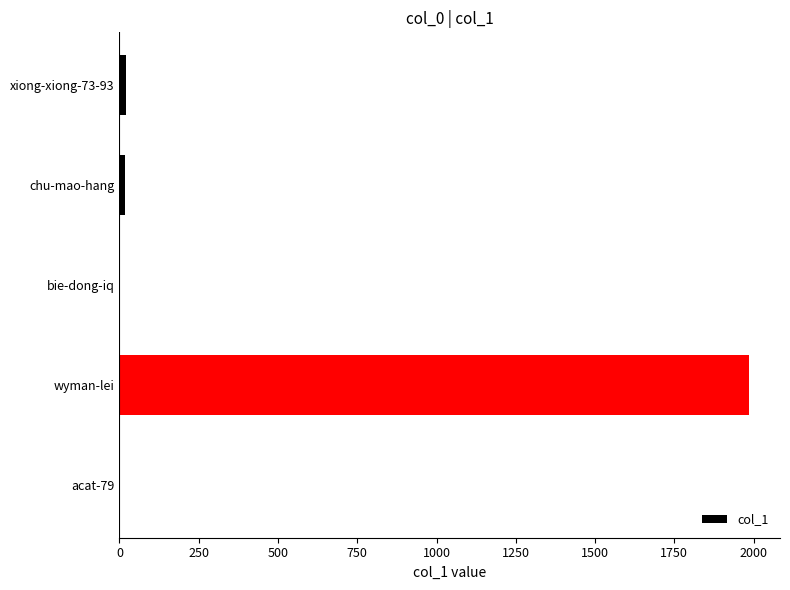

How many series are shown in this chart?

1